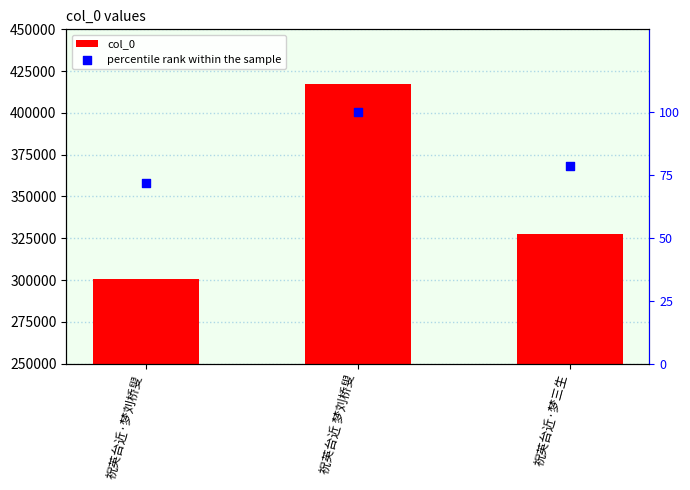

At how many categories does at least one series exceed 336176?

1